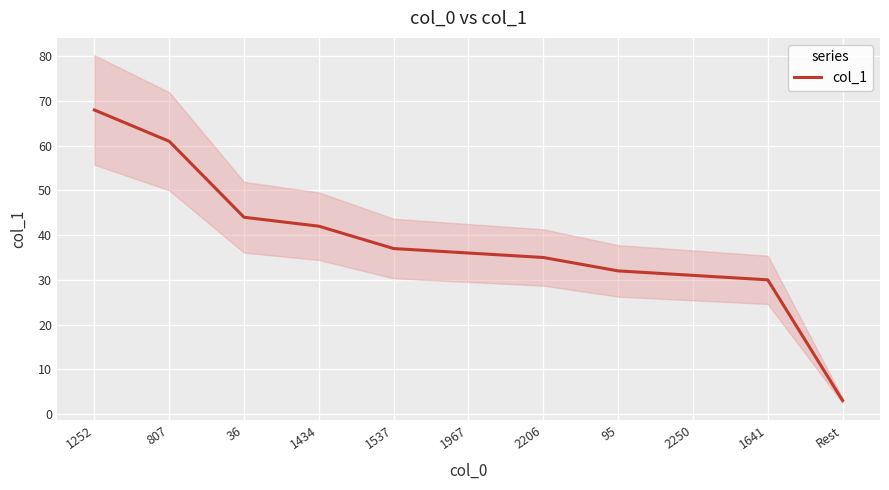

What is the ratio of the value at 36 to the value at 95?

1.4